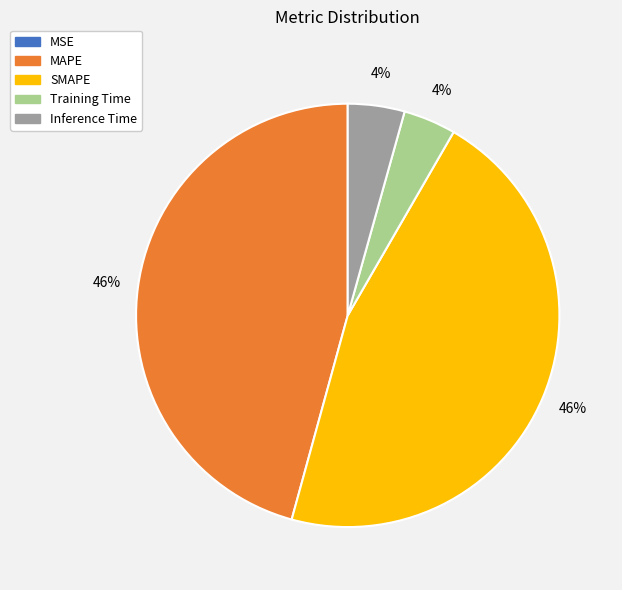

Does Inference Time represent more than half of the total?

No